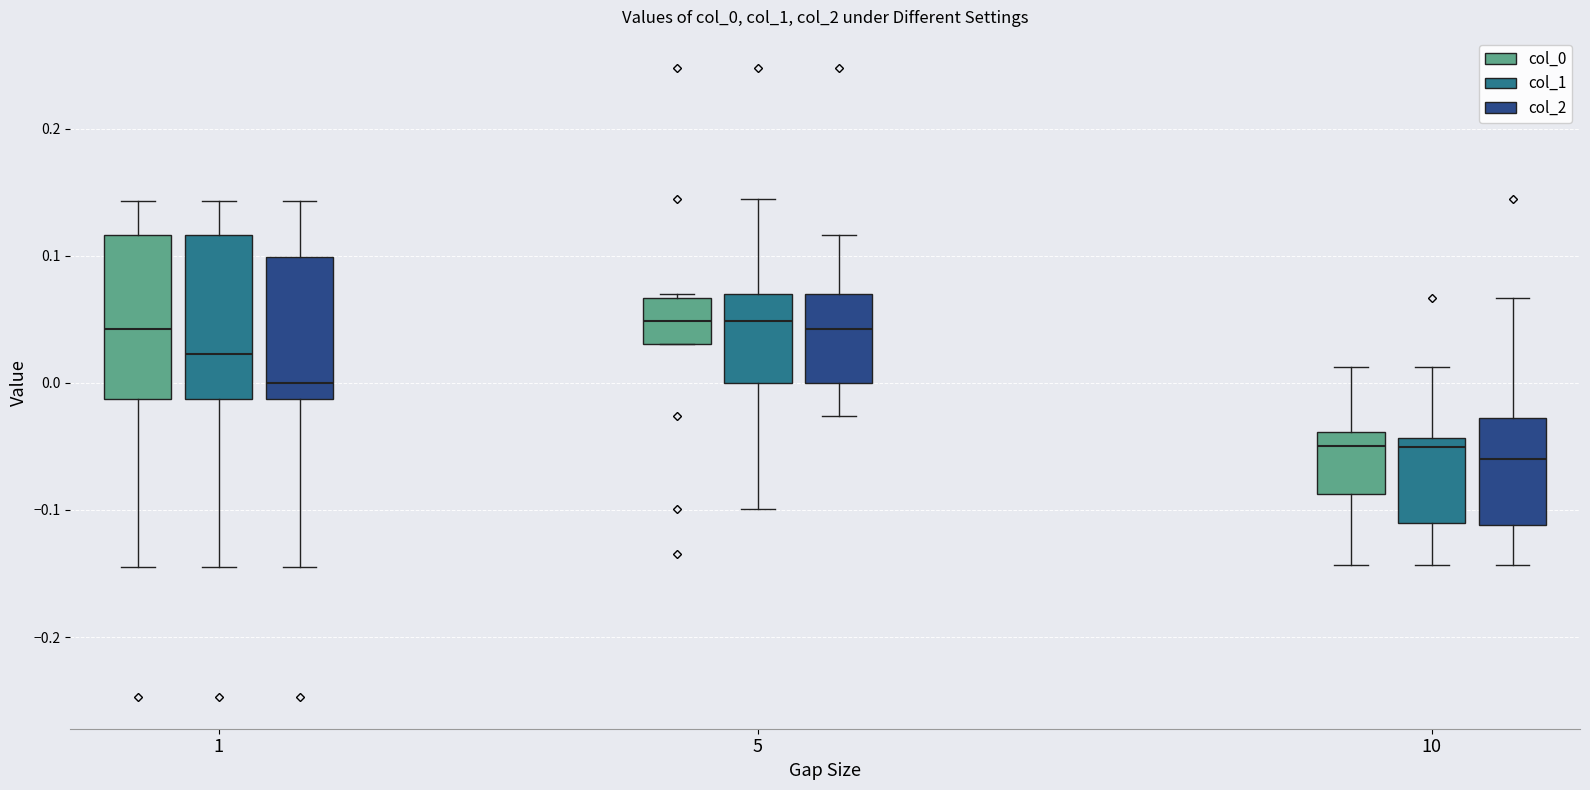

Where does the median line of the box for 10 (col_2) sit on the y-axis? The values are not printed on the chart, so give them approximately, as read against the axis.

-0.06